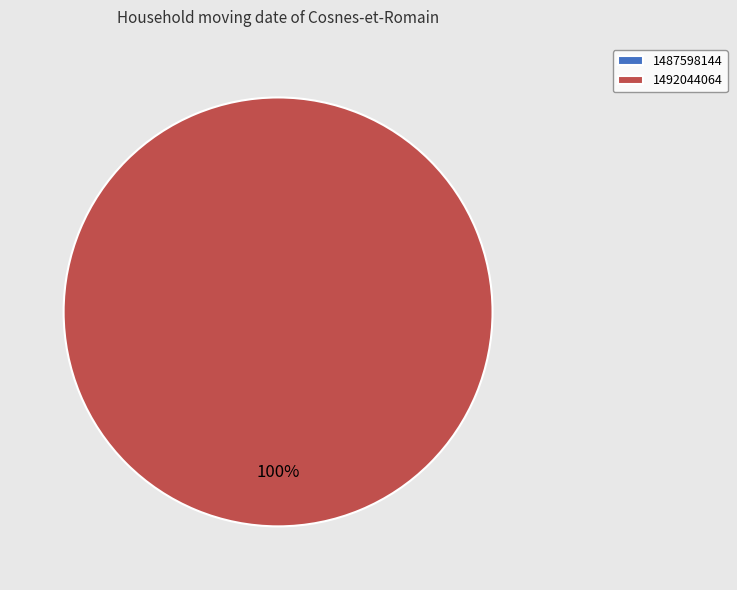

What is the smallest slice in the pie chart?

1487598144